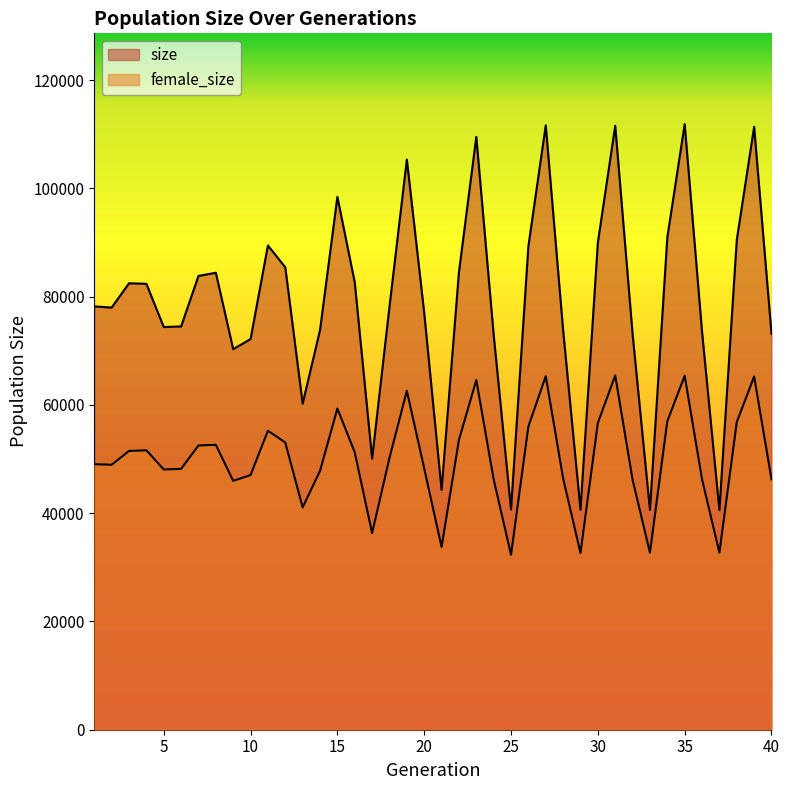

Where does the female_size series first go above 50209?

3